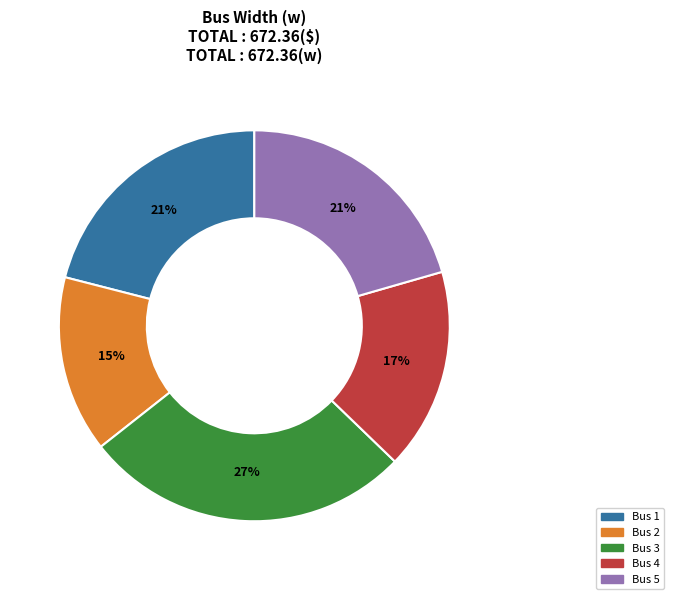

Which has a higher value, Bus 2 or Bus 1?

Bus 1